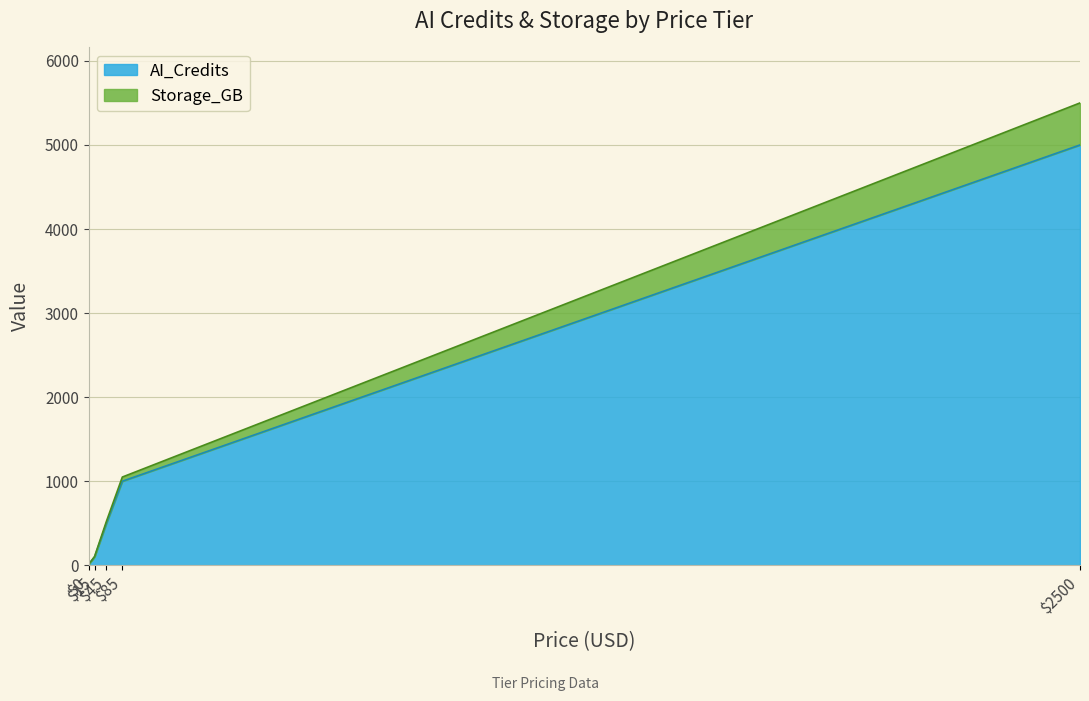

True or false: Storage_GB and AI_Credits cross at least once.

False